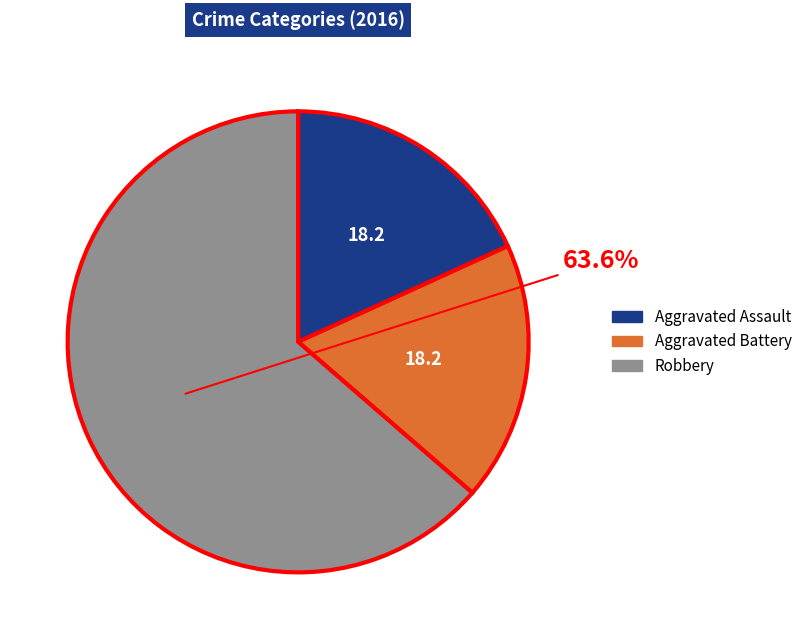

Is Robbery the majority of the pie?

Yes